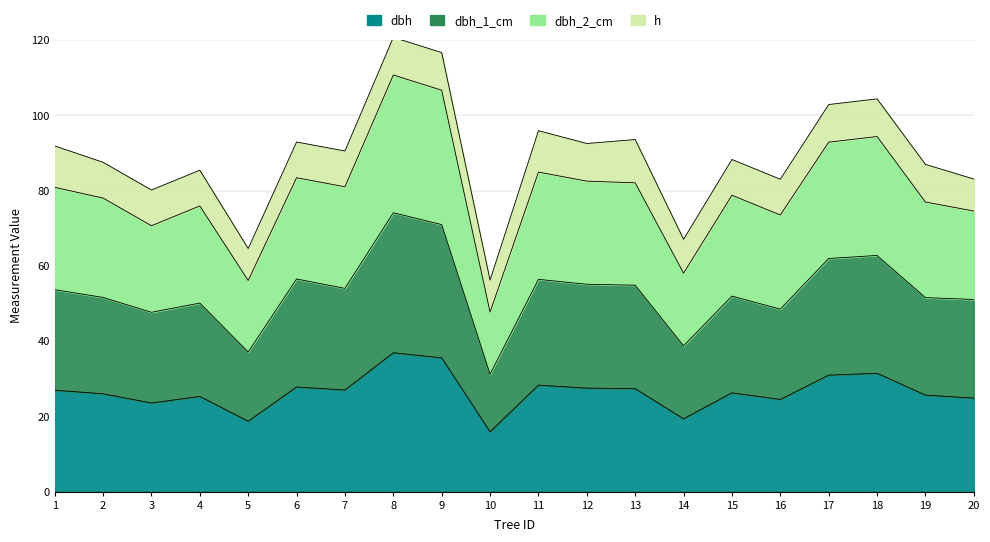

What is the total value across all series at 3?

80.2